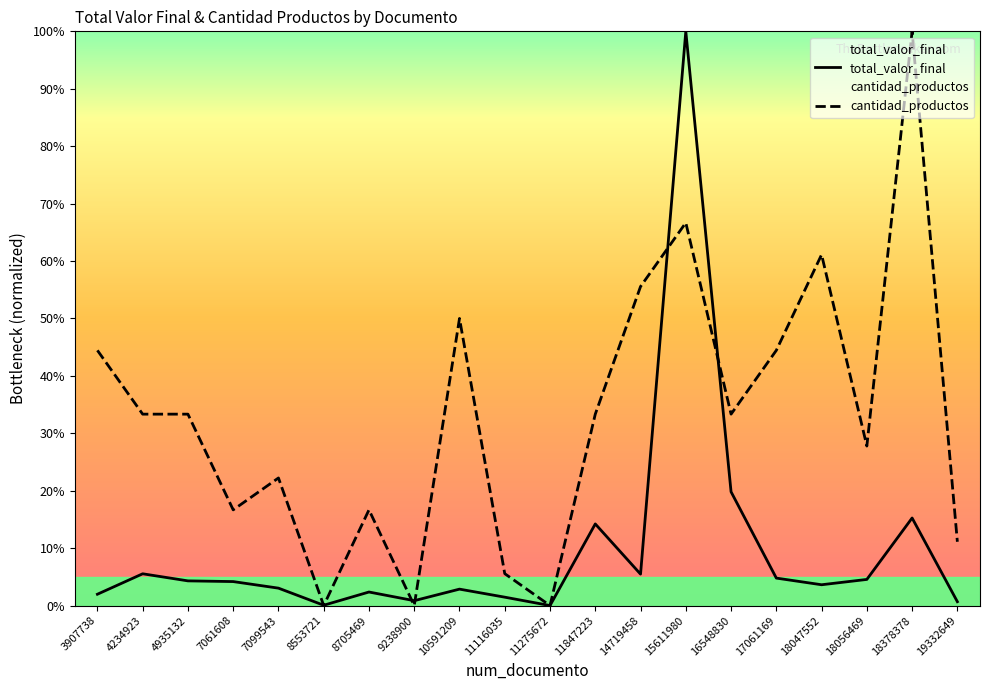

List the labels in order of total_valor_final value, largest first.

15611980, 16548830, 18378378, 11847223, 4234923, 14719458, 17061169, 18056469, 4935132, 7061608, 18047552, 7099543, 10591209, 8705469, 3907738, 11116035, 9238900, 19332649, 8553721, 11275672